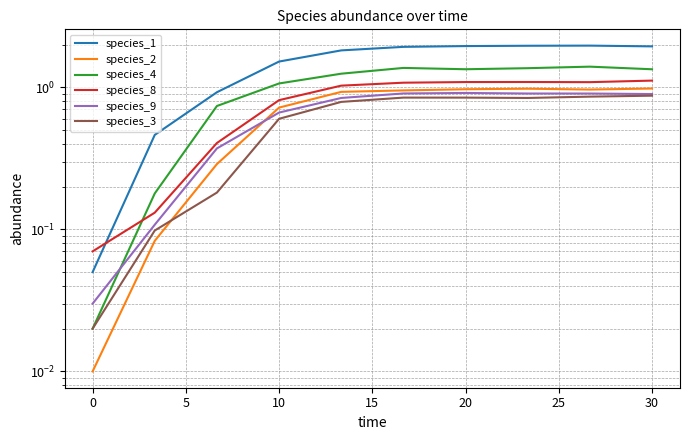

List the series in order of their peak value, lowest first.

species_3, species_9, species_2, species_8, species_4, species_1